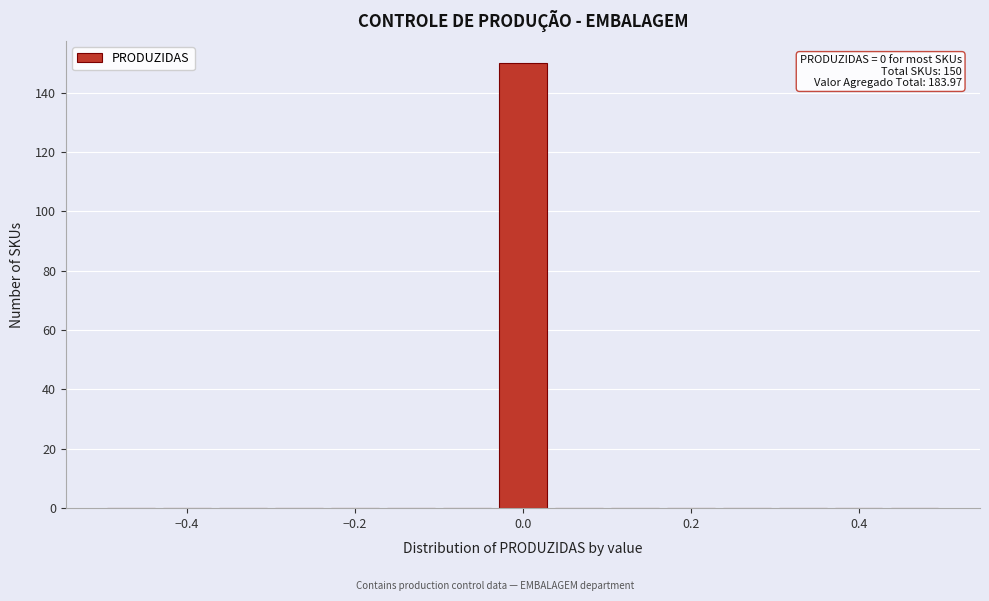

Around what value on the x-axis is the tallest bar? Give the approximate position of its centre, as read against the axis.

0.00